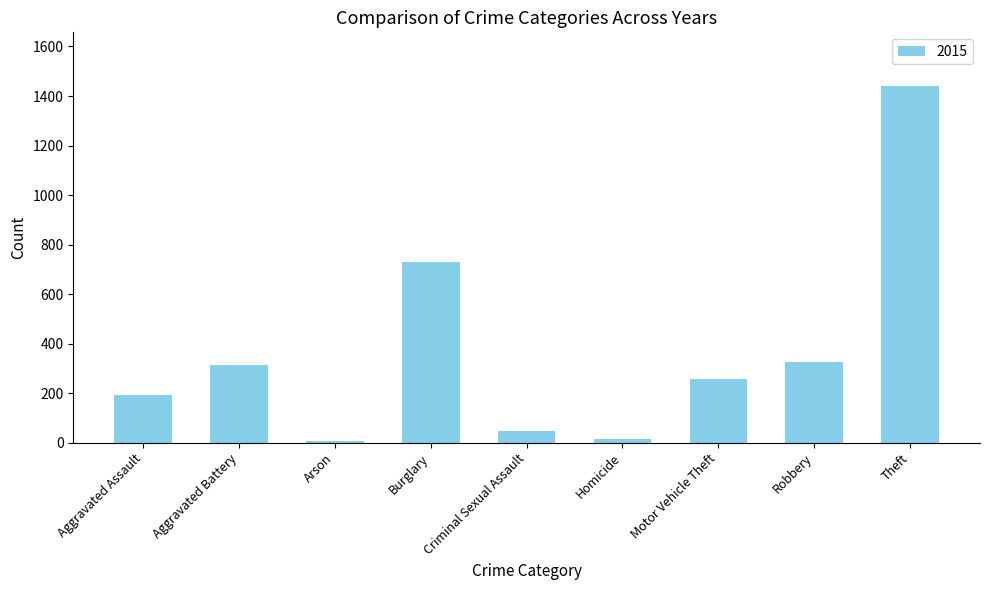

What value does the data have at Aggravated Assault?

192